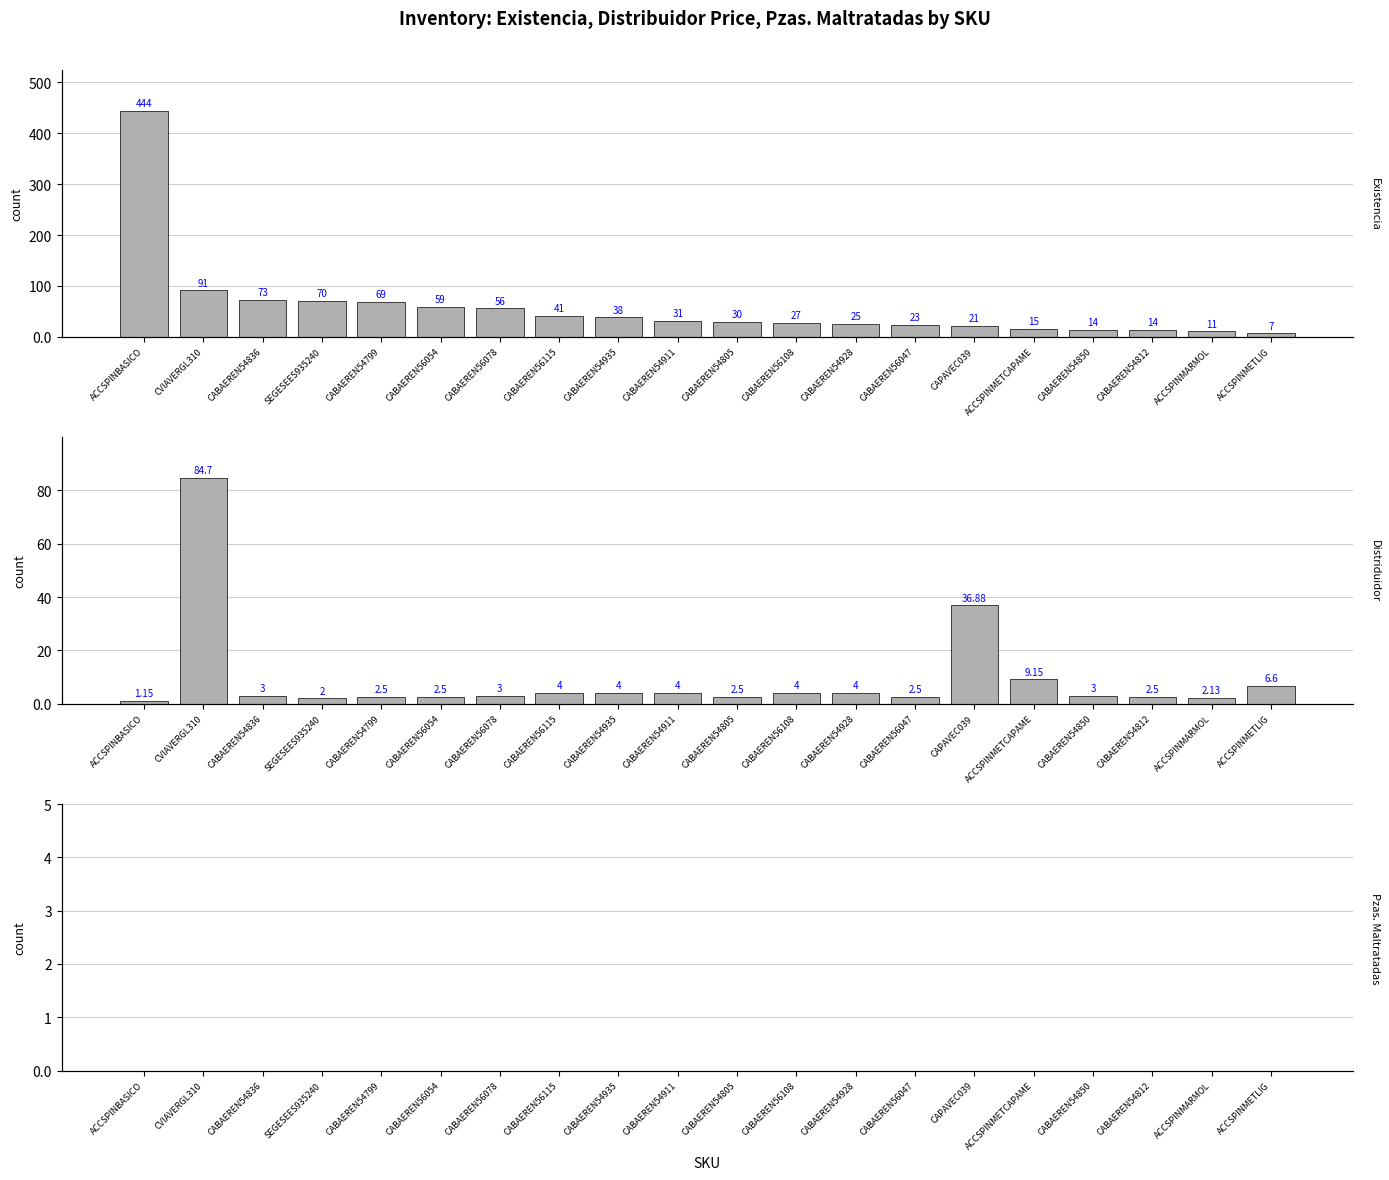

How many distinct data groups are displayed?

3